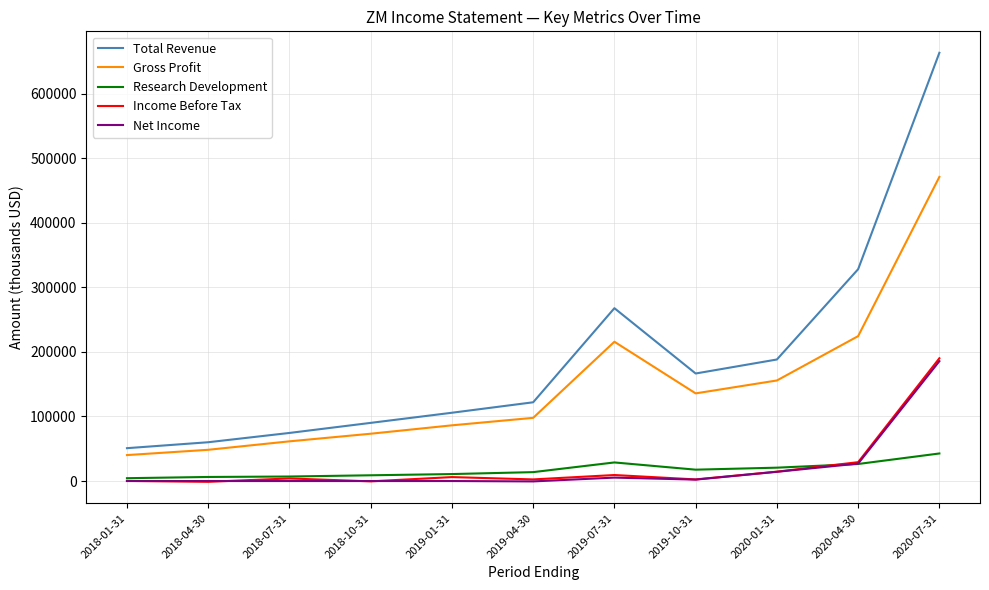

What is the difference between the maximum and second lowest values in the Gross Profit series?

422800